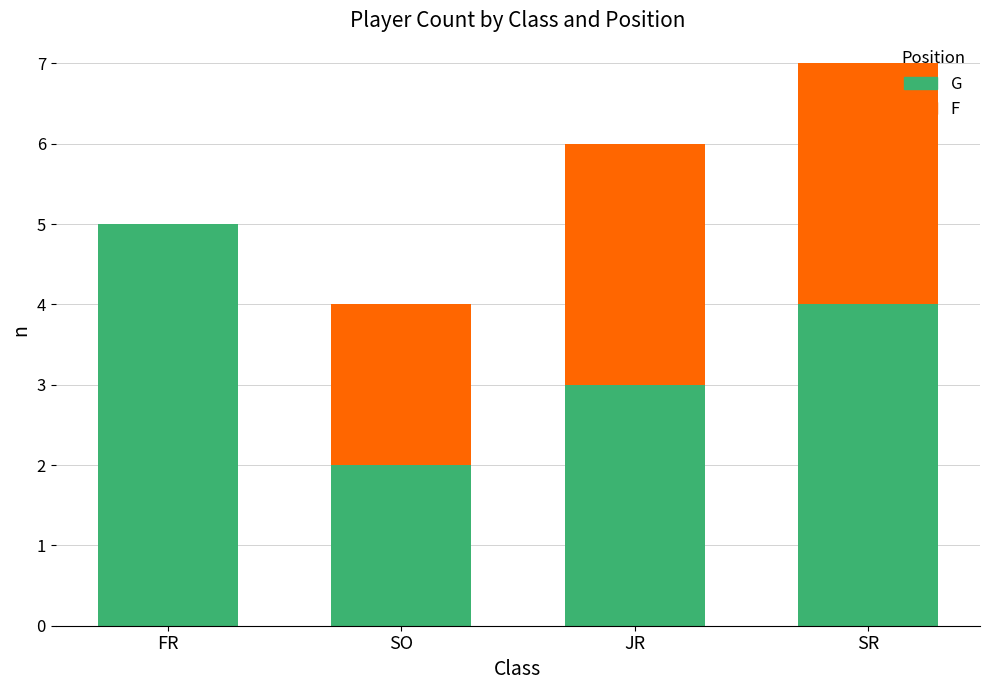

What are all the series names shown in the legend?

G, F